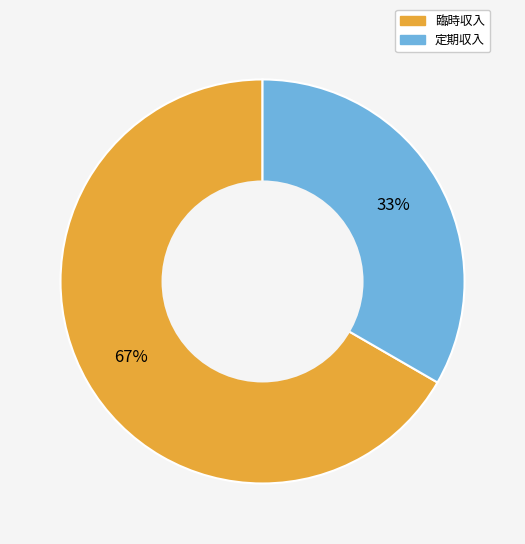

To the nearest percent, what is the combined percentage of 定期収入 and 臨時収入?

100%